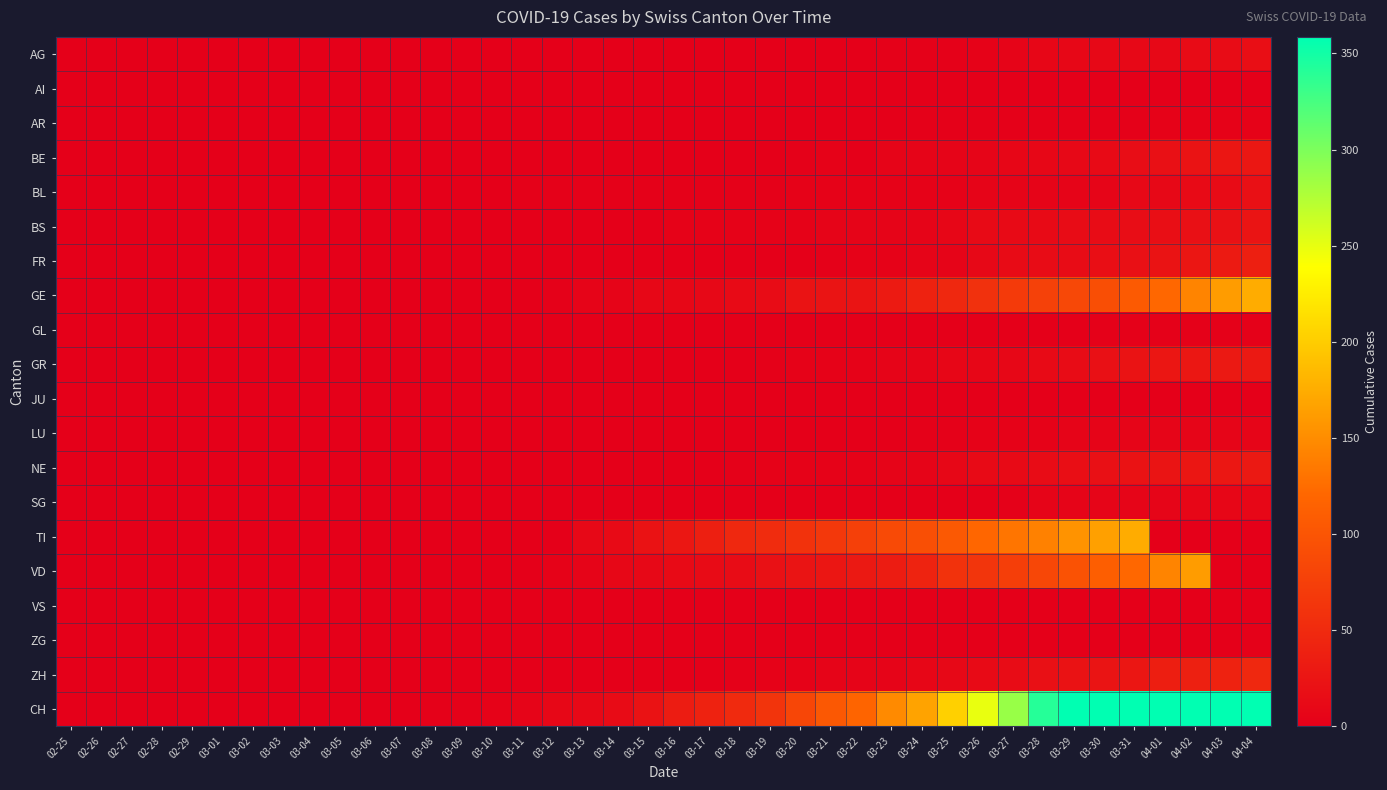

What is the difference between the highest and lowest values at 03-13?

10